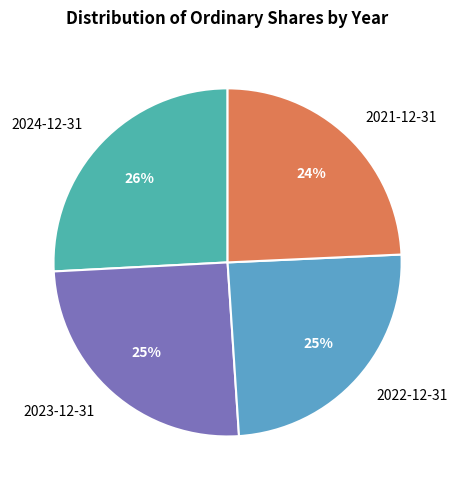

What percentage is the 2022-12-31 slice, to the nearest percent?

25%